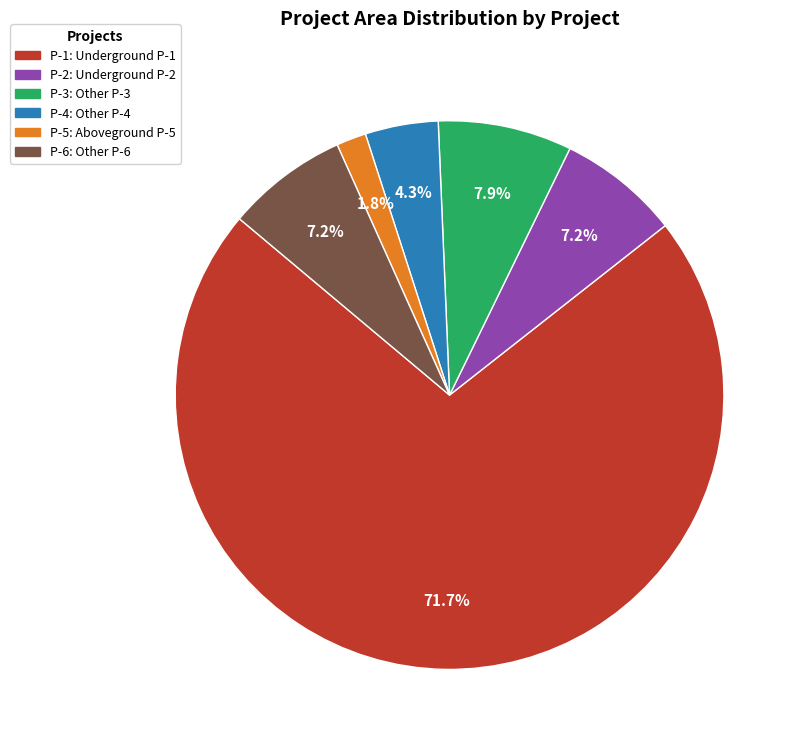

Is there a majority slice in this chart?

Yes